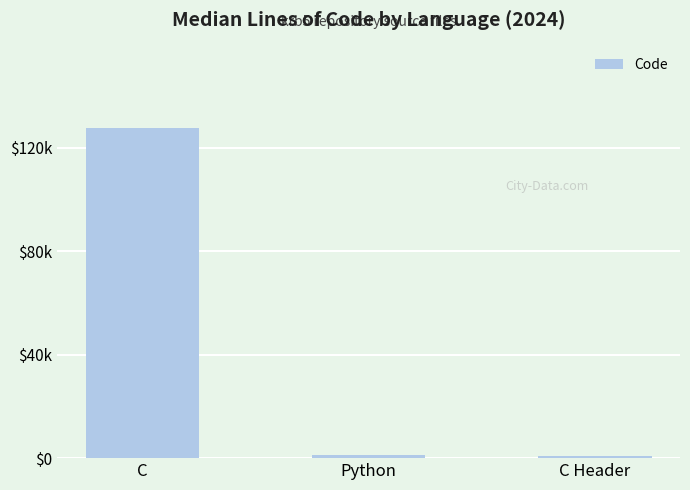

What is the greatest value displayed?

127661